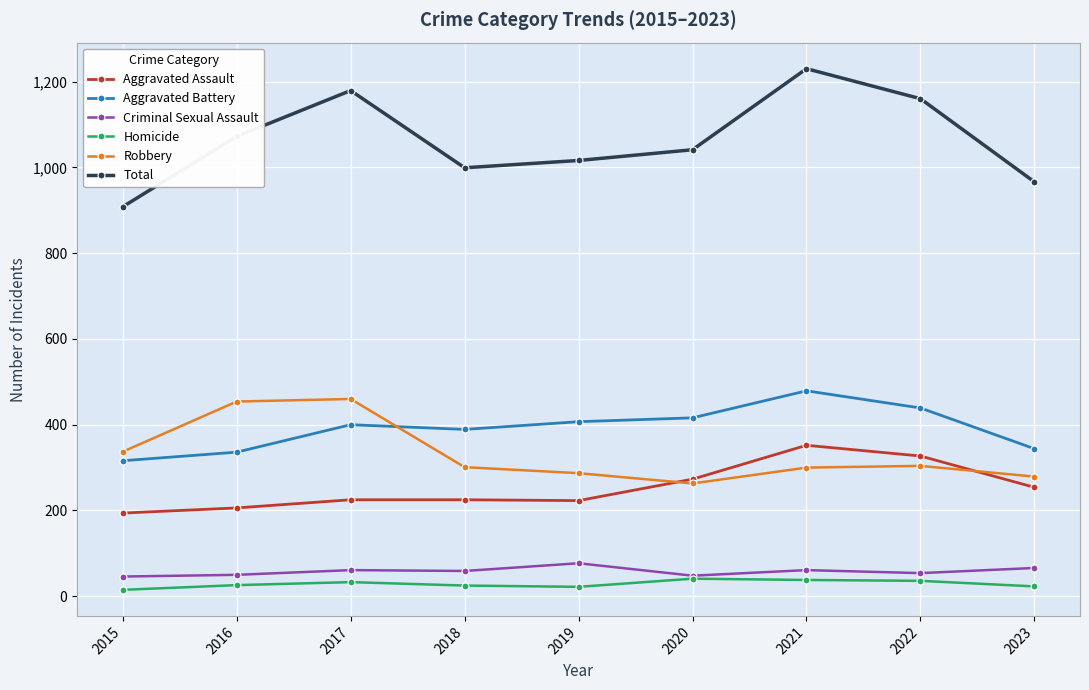

What is the greatest value displayed?

1230